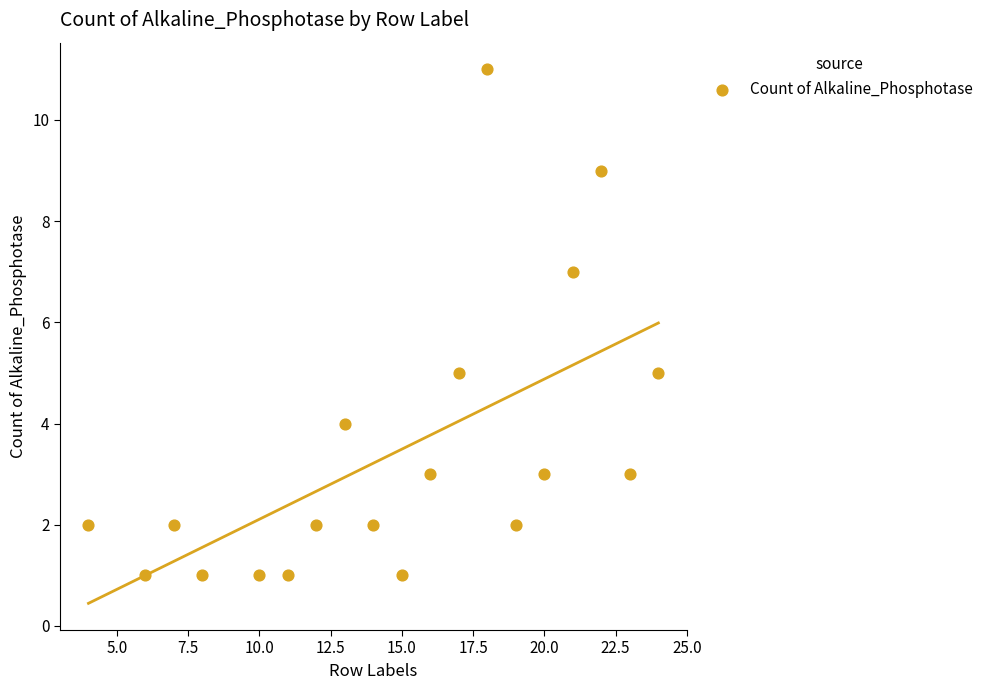

What is the range of X values (max minus min)?

20